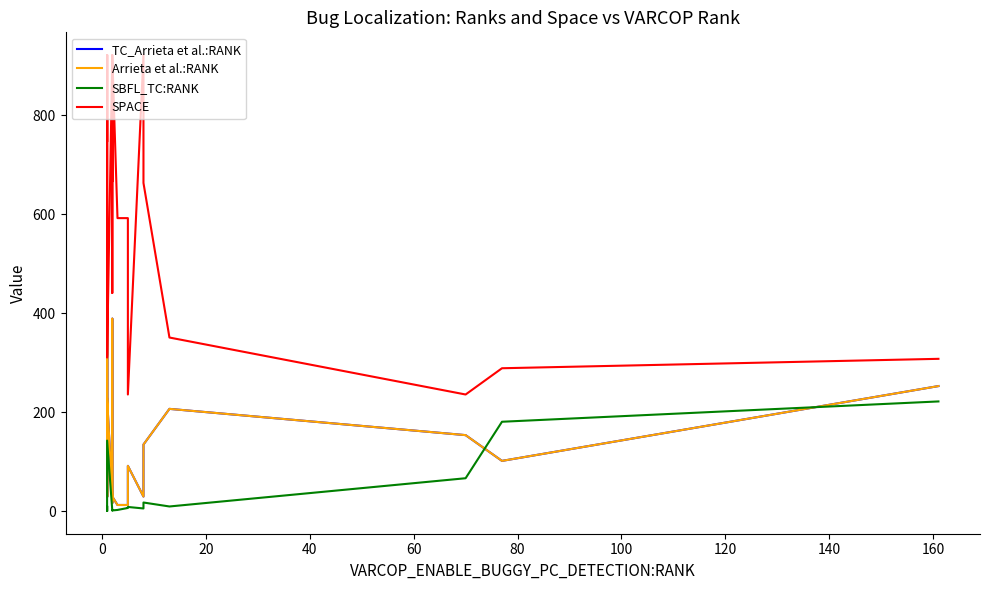

What is the average value of the SPACE series?

602